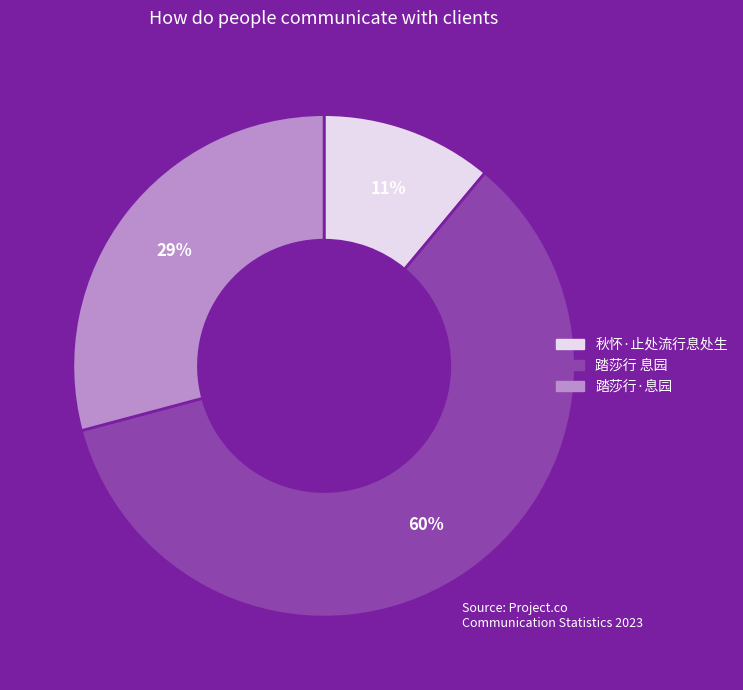

To the nearest percent, what is the average slice percentage?

33%